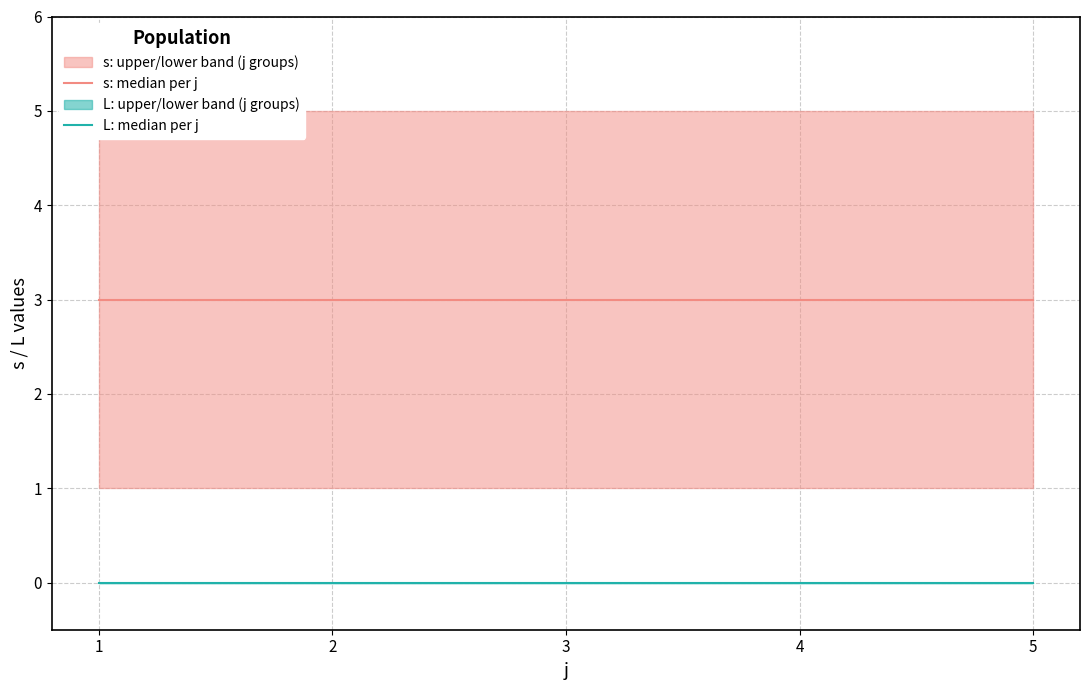

At which label does s: median per j reach its minimum?

1